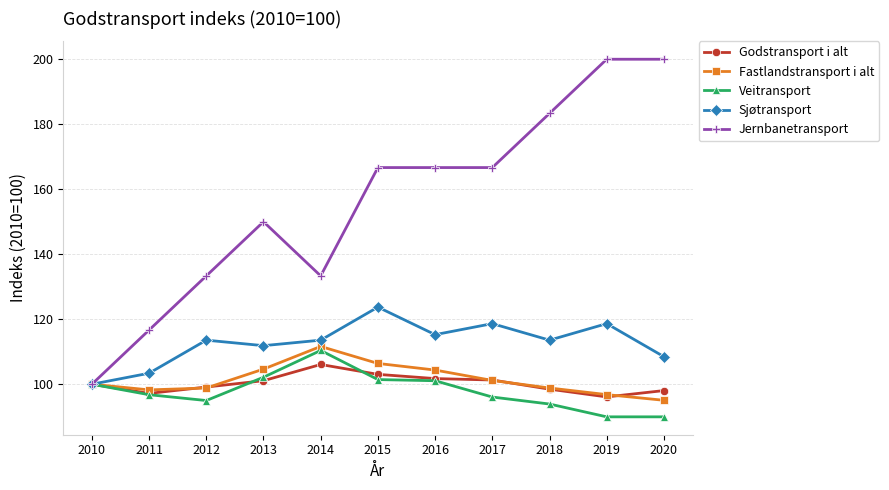

Which series has the largest range (max minus min)?

Jernbanetransport